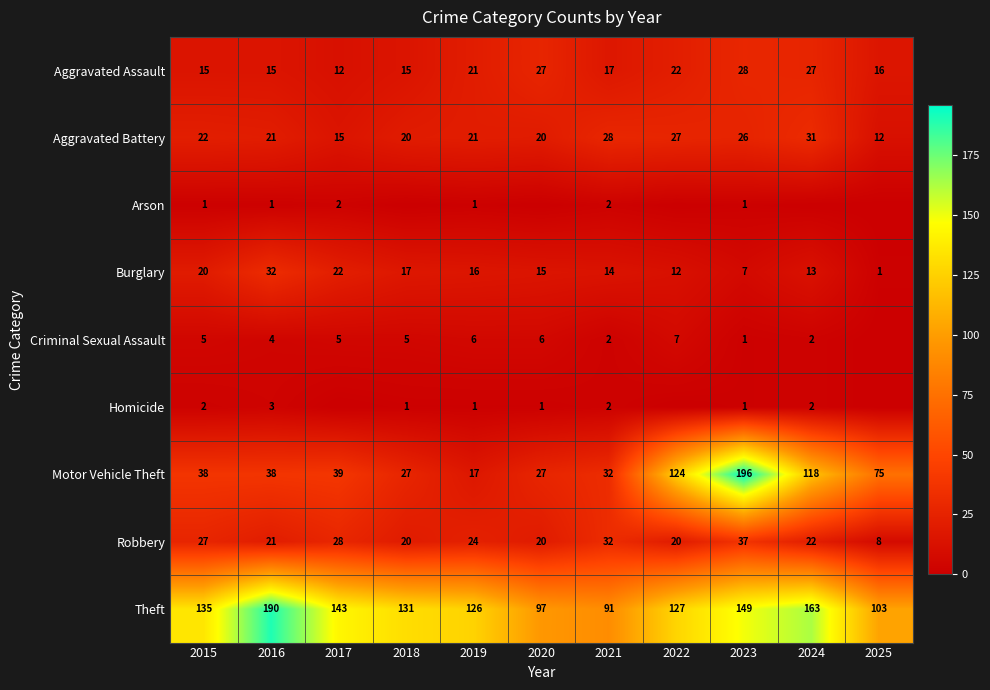

What is the average value of the Robbery series?

24